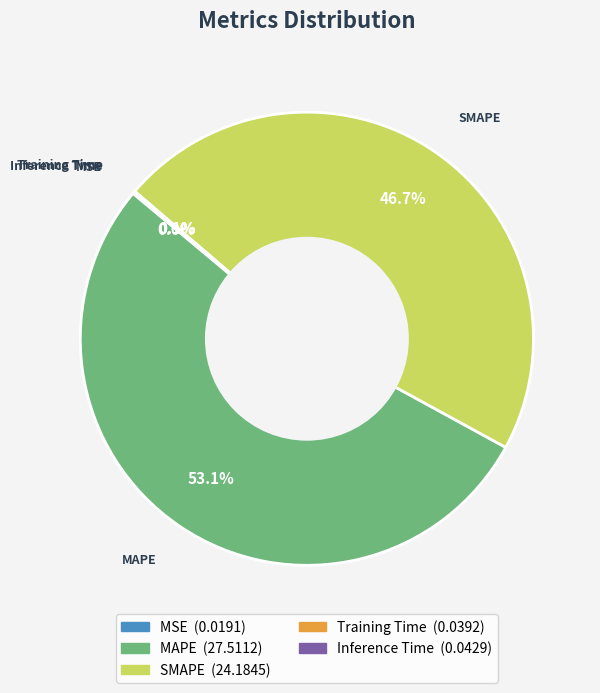

How much of the chart is everything except SMAPE?

53.3%